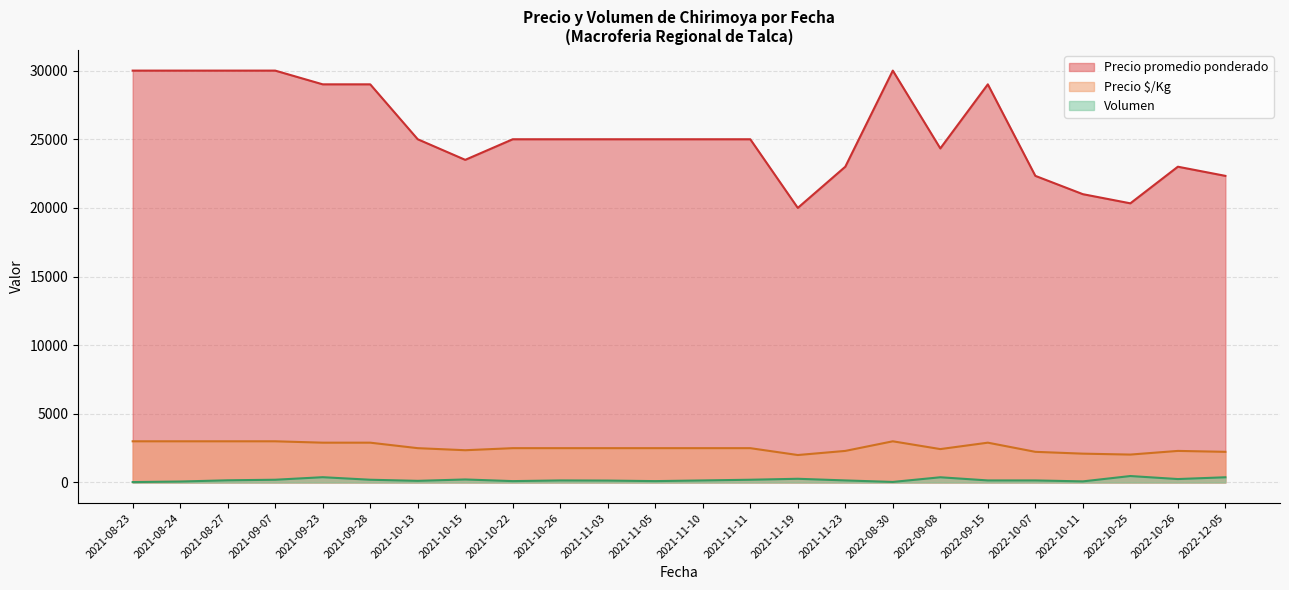

True or false: Precio promedio ponderado and Volumen cross at least once.

False